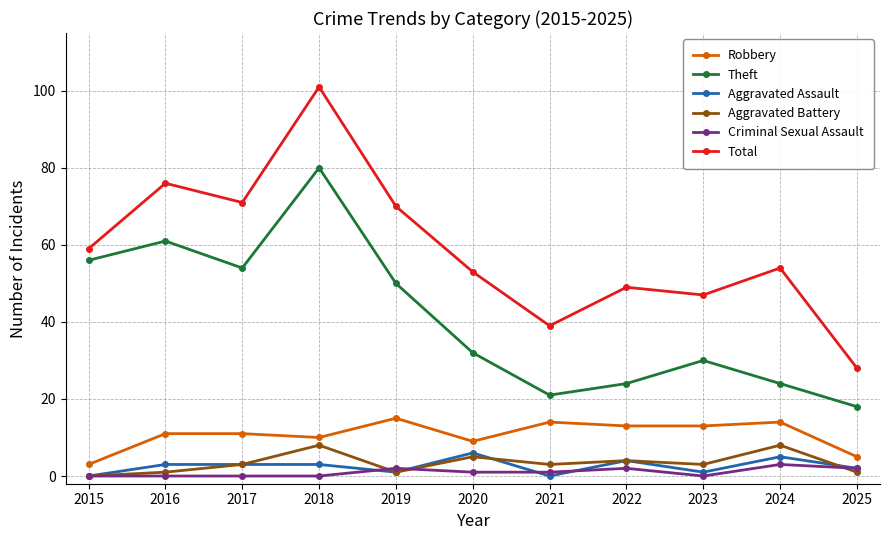

Where is the first local maximum for Aggravated Battery?

2018